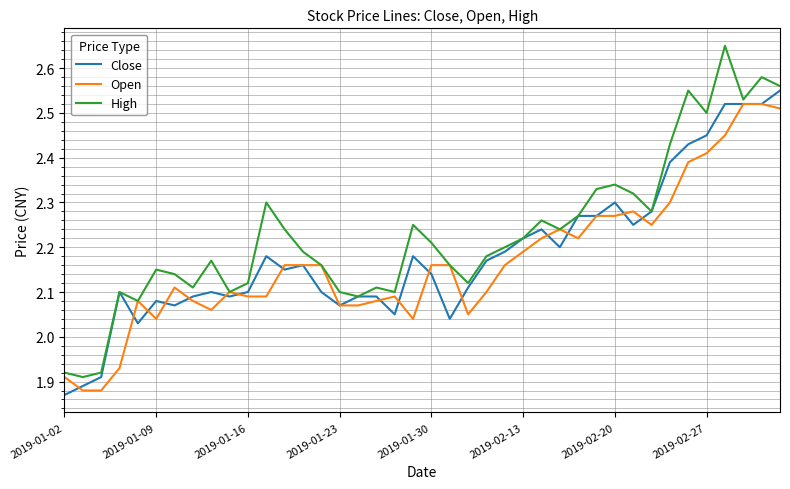

Which series has the largest total across all categories?

High